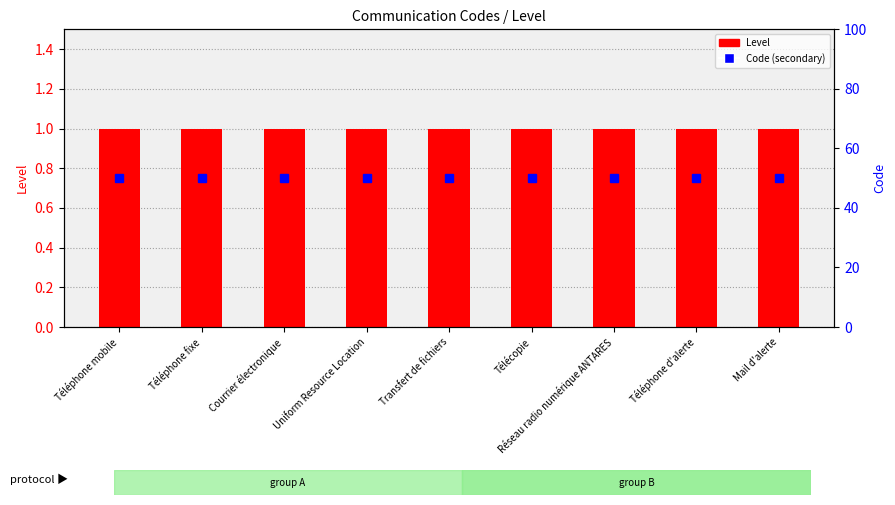

What is the spread (max minus min) of values at Uniform Resource Location?

49